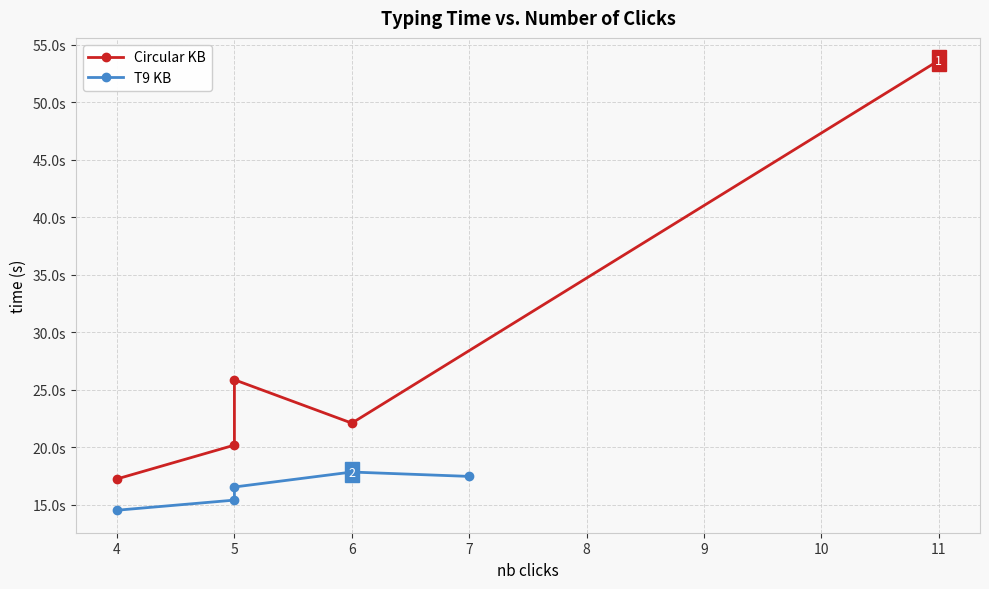

True or false: T9 KB and Circular KB intersect in this chart.

False